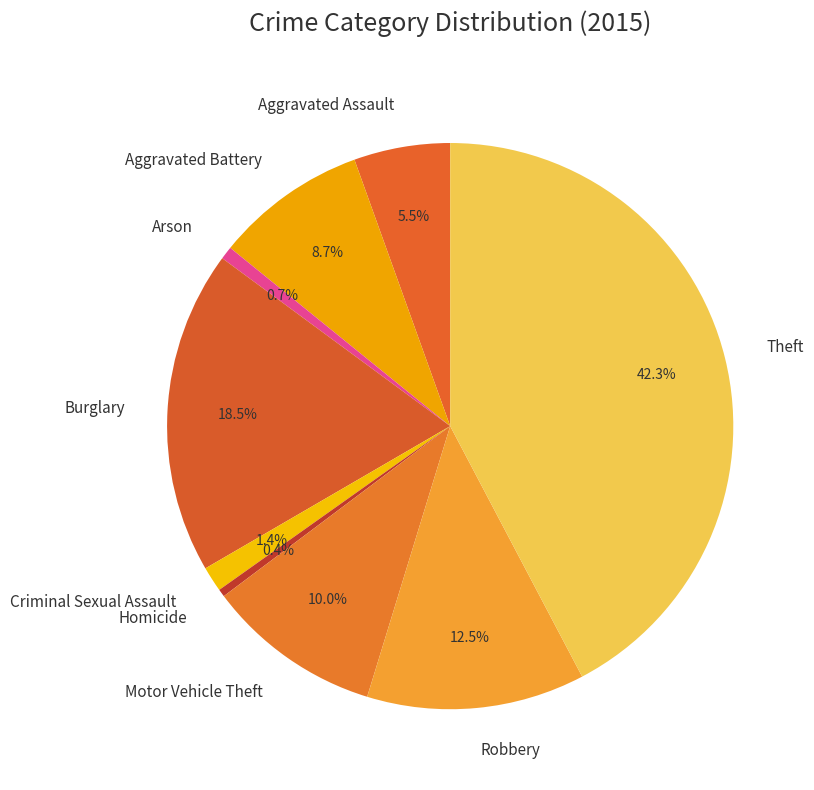

Between Robbery and Burglary, which is larger?

Burglary